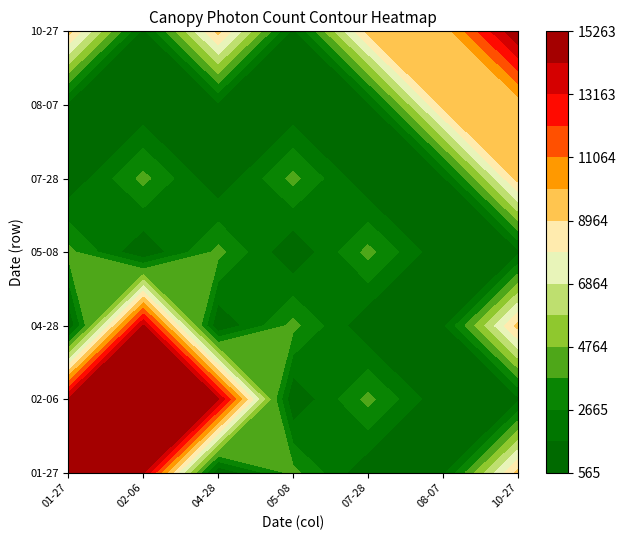

What is the greatest value displayed?

15263